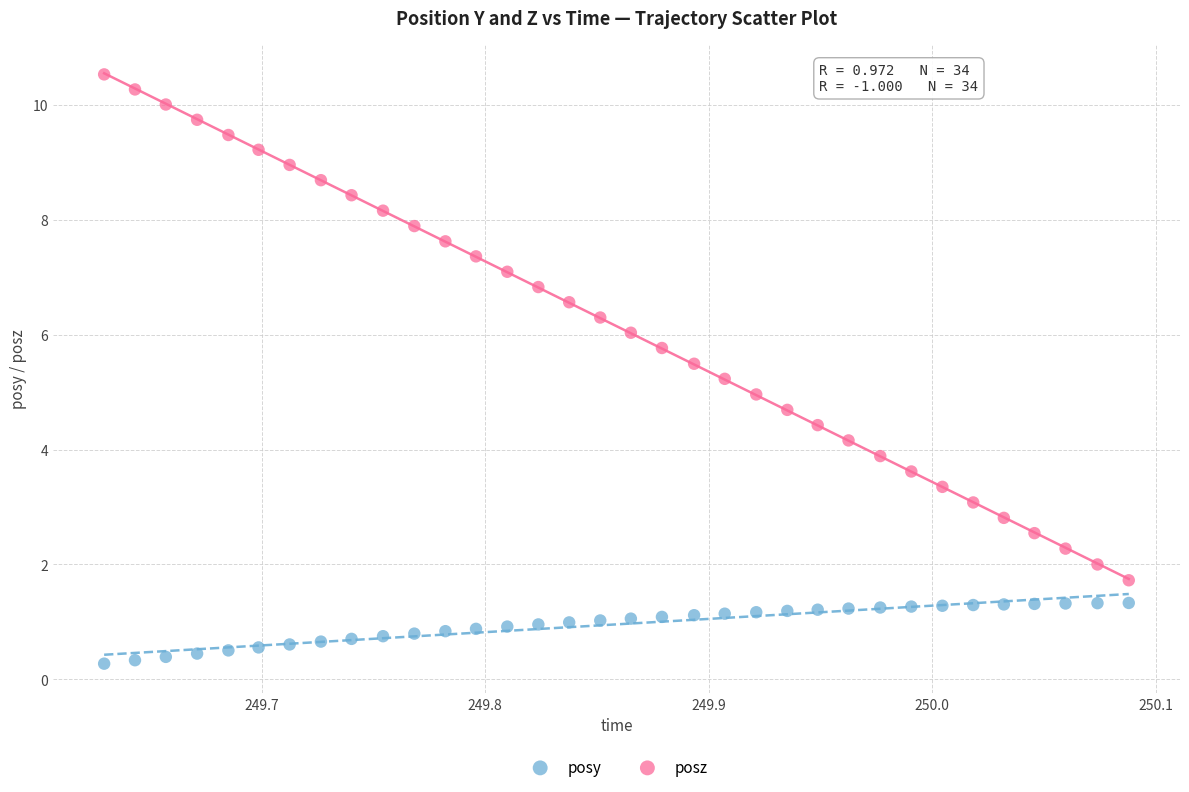

Which series reaches the maximum Y coordinate?

posz